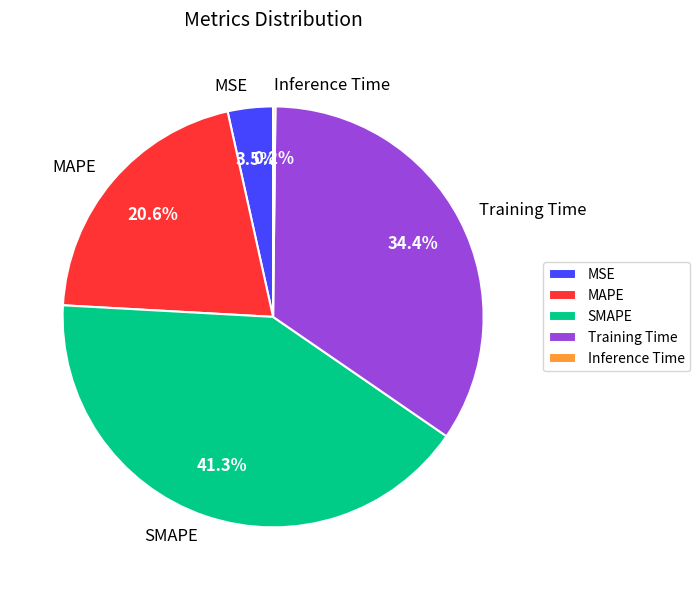

To the nearest percent, what is the difference between the largest and smallest slice percentages?

41%